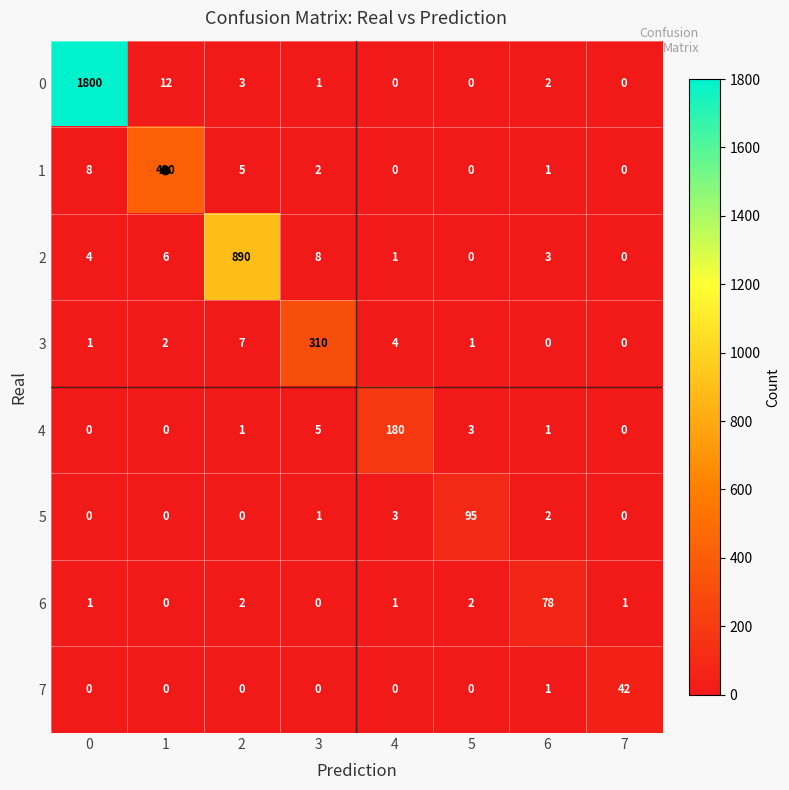

True or false: 3 has a value of 2 at 1.

True